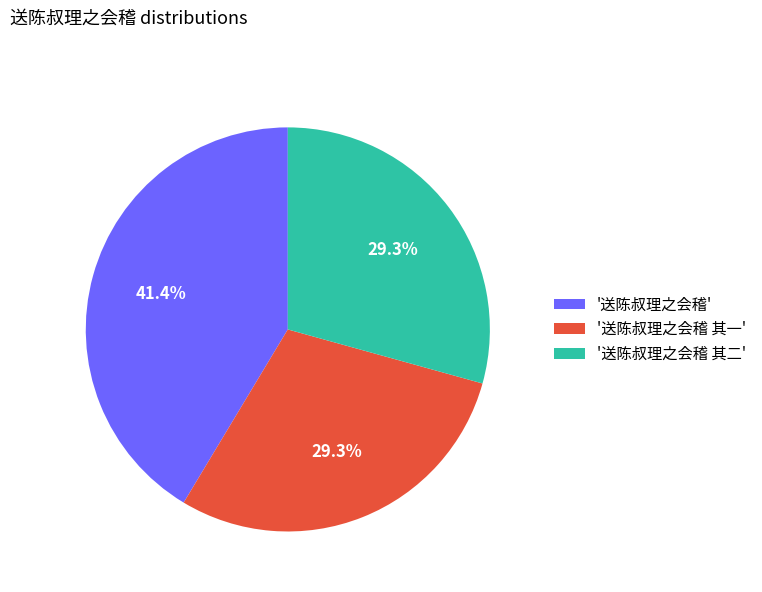

Approximately how many times larger is the value at '送陈叔理之会稽 其一' compared to '送陈叔理之会稽'?

0.7